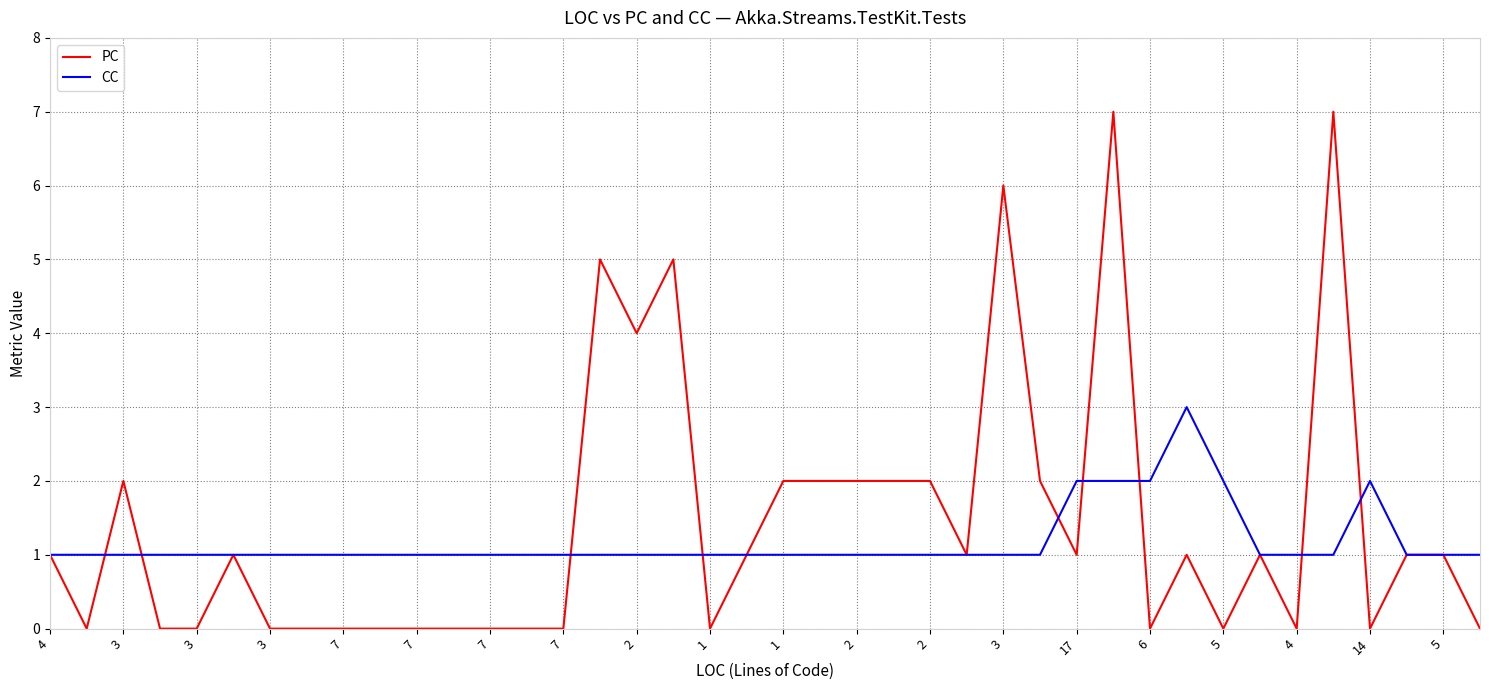

Rank the series by their maximum value, from lowest to highest.

CC, PC